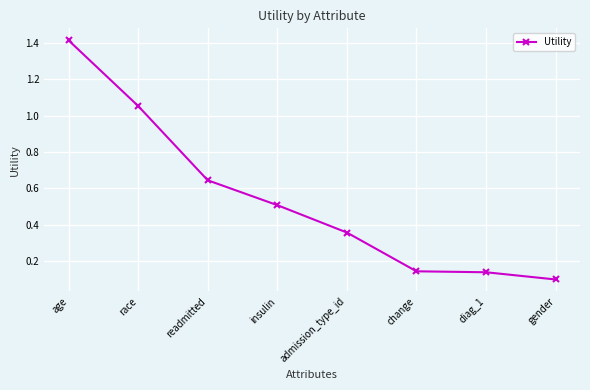

True or false: there are more than 2 points higher than both neighbors.

False